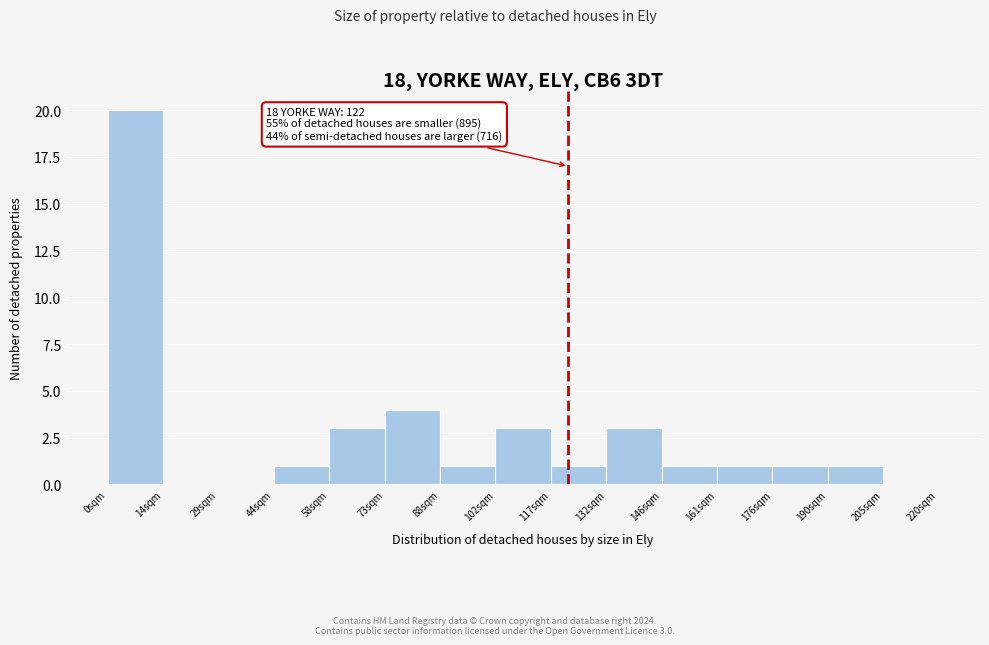

Which range on the x-axis has the tallest bar?

0 to 14